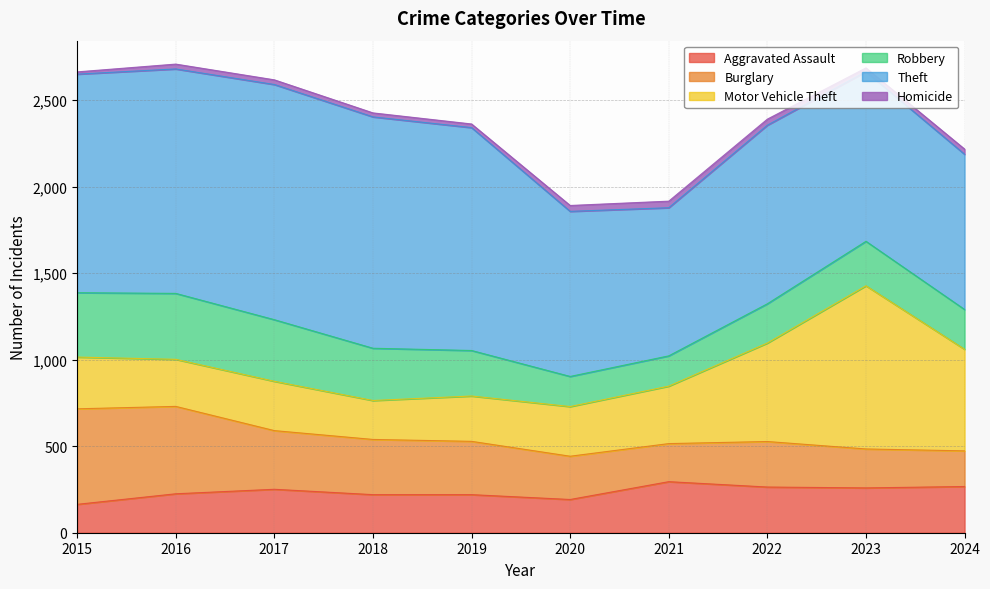

At which label is Theft closest to 1107?

2022